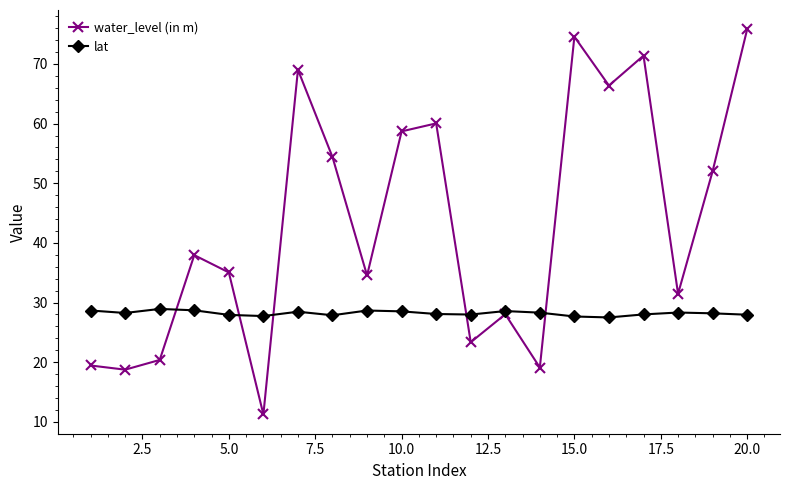

Which series has the widest spread of values?

water_level (in m)